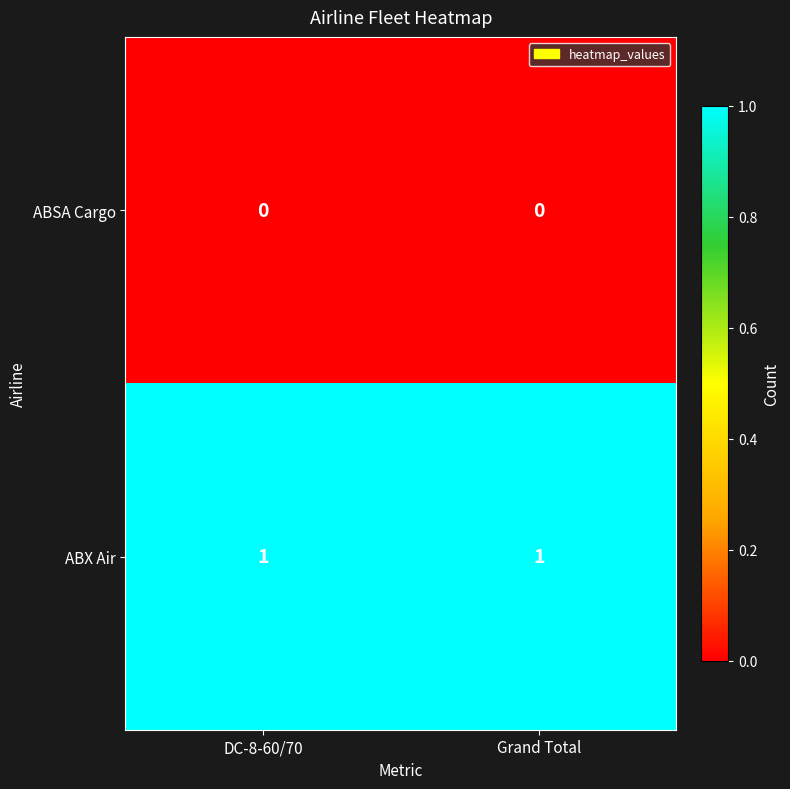

List the series in order of their peak value, highest first.

ABX Air, ABSA Cargo